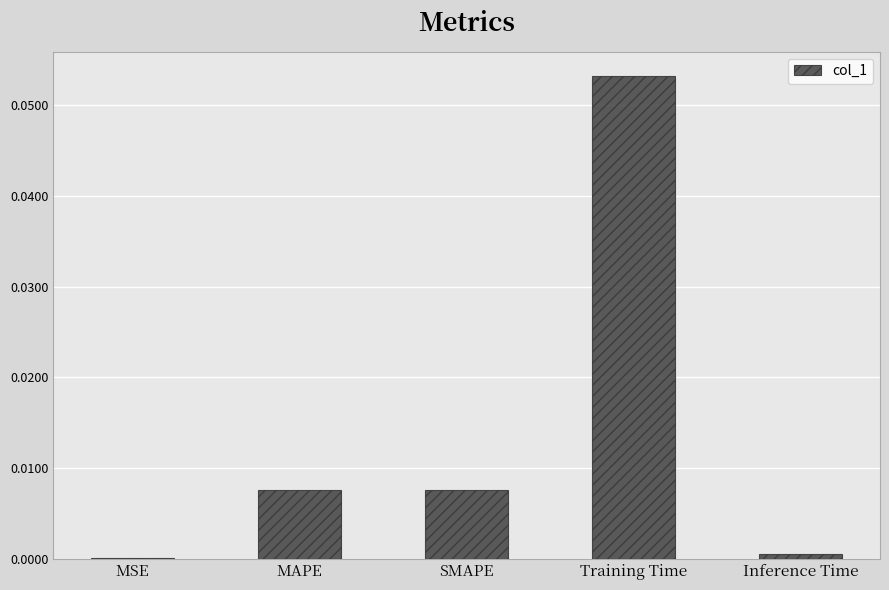

Between MAPE and MSE, which is larger?

MAPE